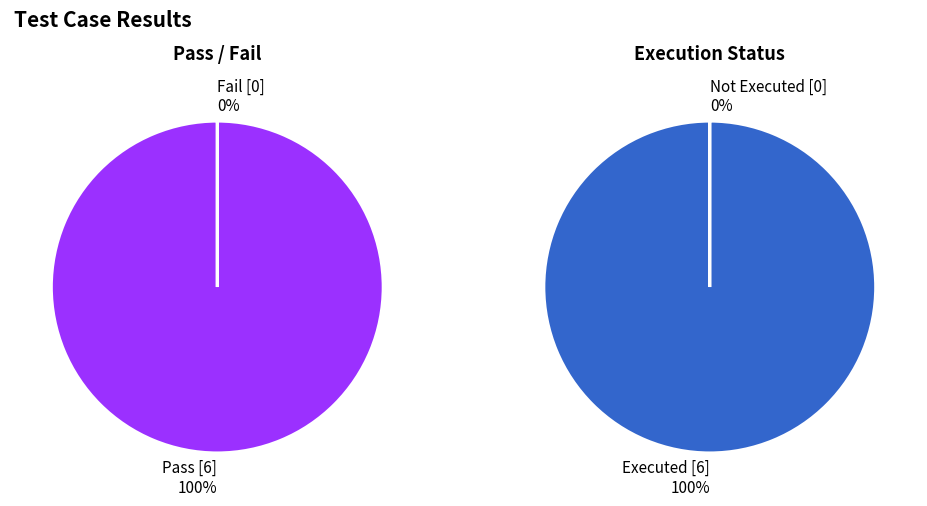

Is it true that Not executed is 0% of the pie?

True